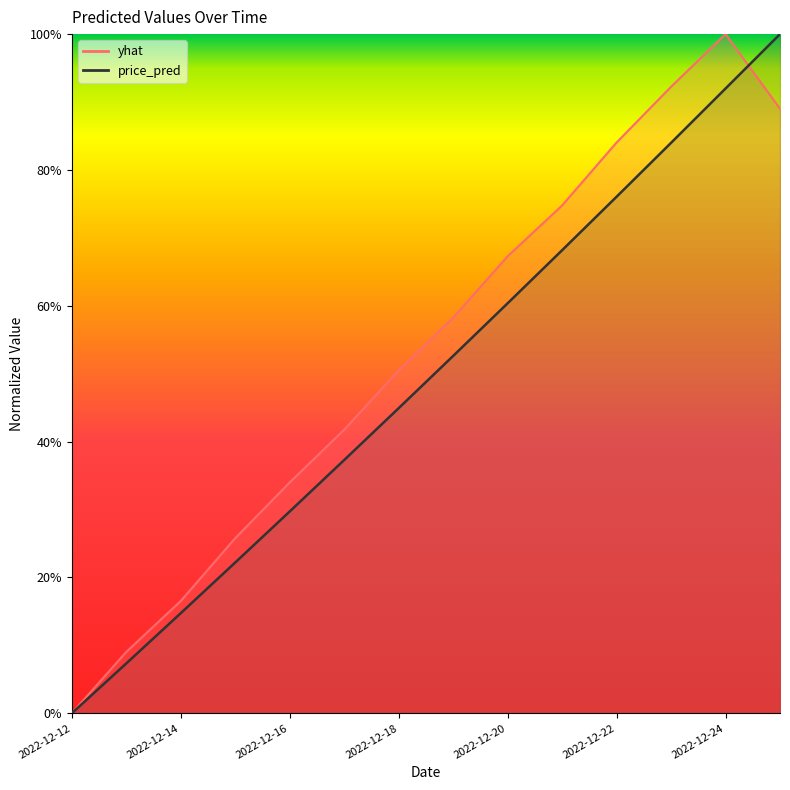

Reading left to right, list all the values displayed in this chart.

yhat: 2022-12-12=0.0	2022-12-13=0.1	2022-12-14=0.2	2022-12-15=0.3	2022-12-16=0.3	2022-12-17=0.4	2022-12-18=0.5	2022-12-19=0.6	2022-12-20=0.7	2022-12-21=0.7	2022-12-22=0.8	2022-12-23=0.9	2022-12-24=1.0	2022-12-25=0.9
price_pred: 2022-12-12=0.0	2022-12-13=0.1	2022-12-14=0.1	2022-12-15=0.2	2022-12-16=0.3	2022-12-17=0.4	2022-12-18=0.4	2022-12-19=0.5	2022-12-20=0.6	2022-12-21=0.7	2022-12-22=0.8	2022-12-23=0.8	2022-12-24=0.9	2022-12-25=1.0